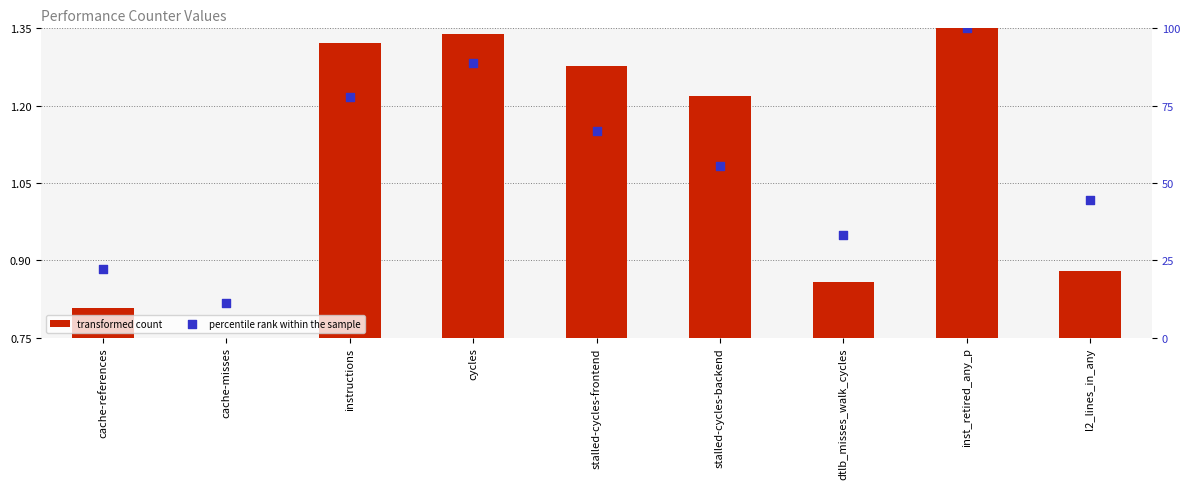

At how many categories does at least one series exceed 94?

1